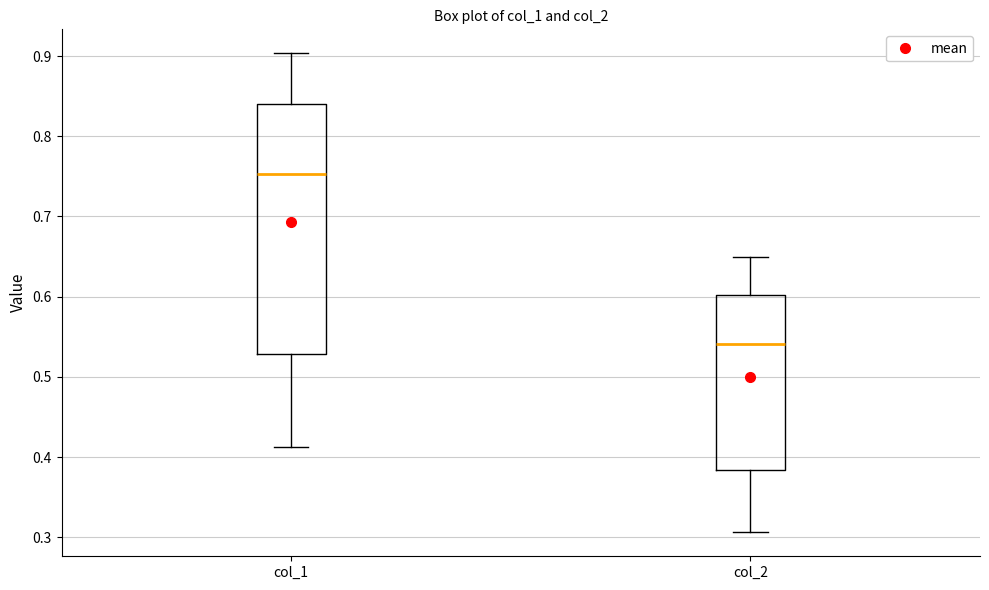

Reading left to right, read every box against the y-axis: the position of its median line, the range the box covers, and the ends of its whiskers. The values are not printed on the chart, so give them approximately, as read against the axis.

col_1: median 0.75, box 0.53 to 0.84, whiskers 0.41 to 0.90
col_2: median 0.54, box 0.38 to 0.60, whiskers 0.31 to 0.65